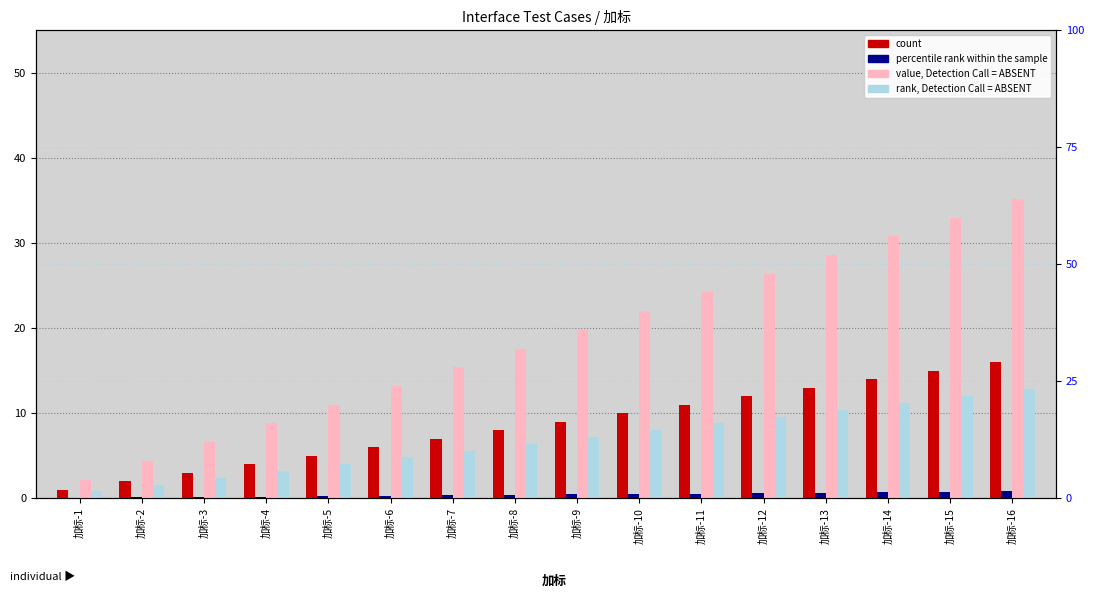

Where is percentile rank within the sample nearest to the value 0?

加标-1